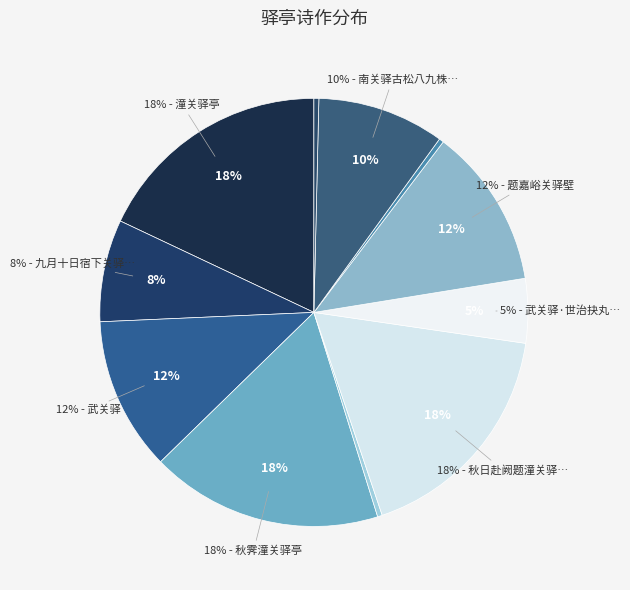

Count the number of slices in the pie.

11